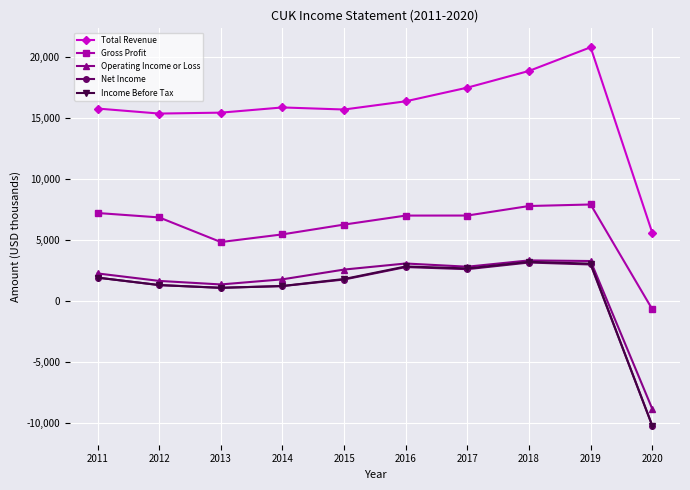

What value does the Income Before Tax series have at 2014?

1225000